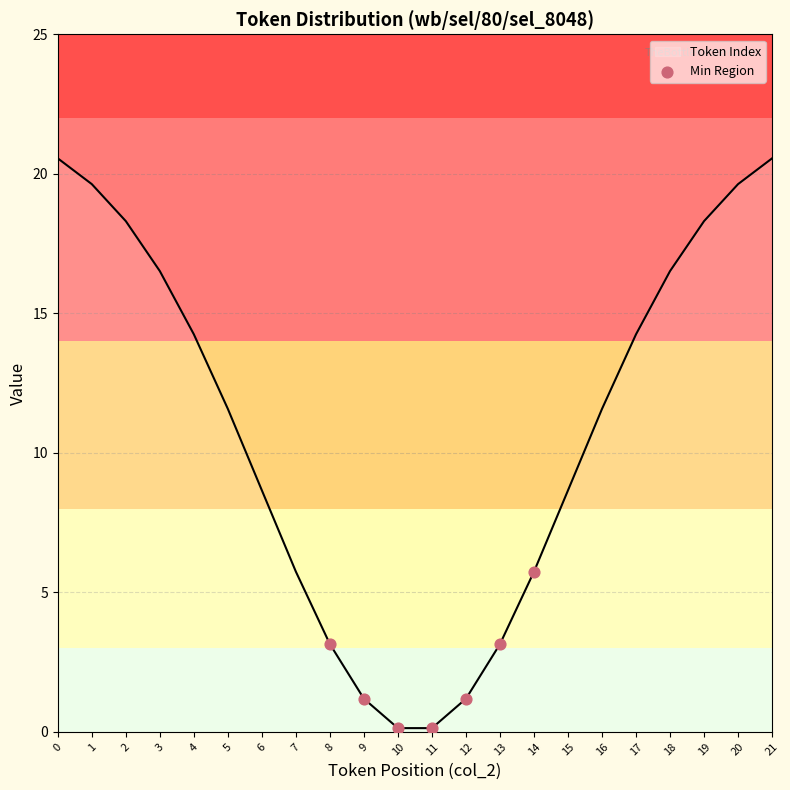

Between 6 and 5, which is larger?

5